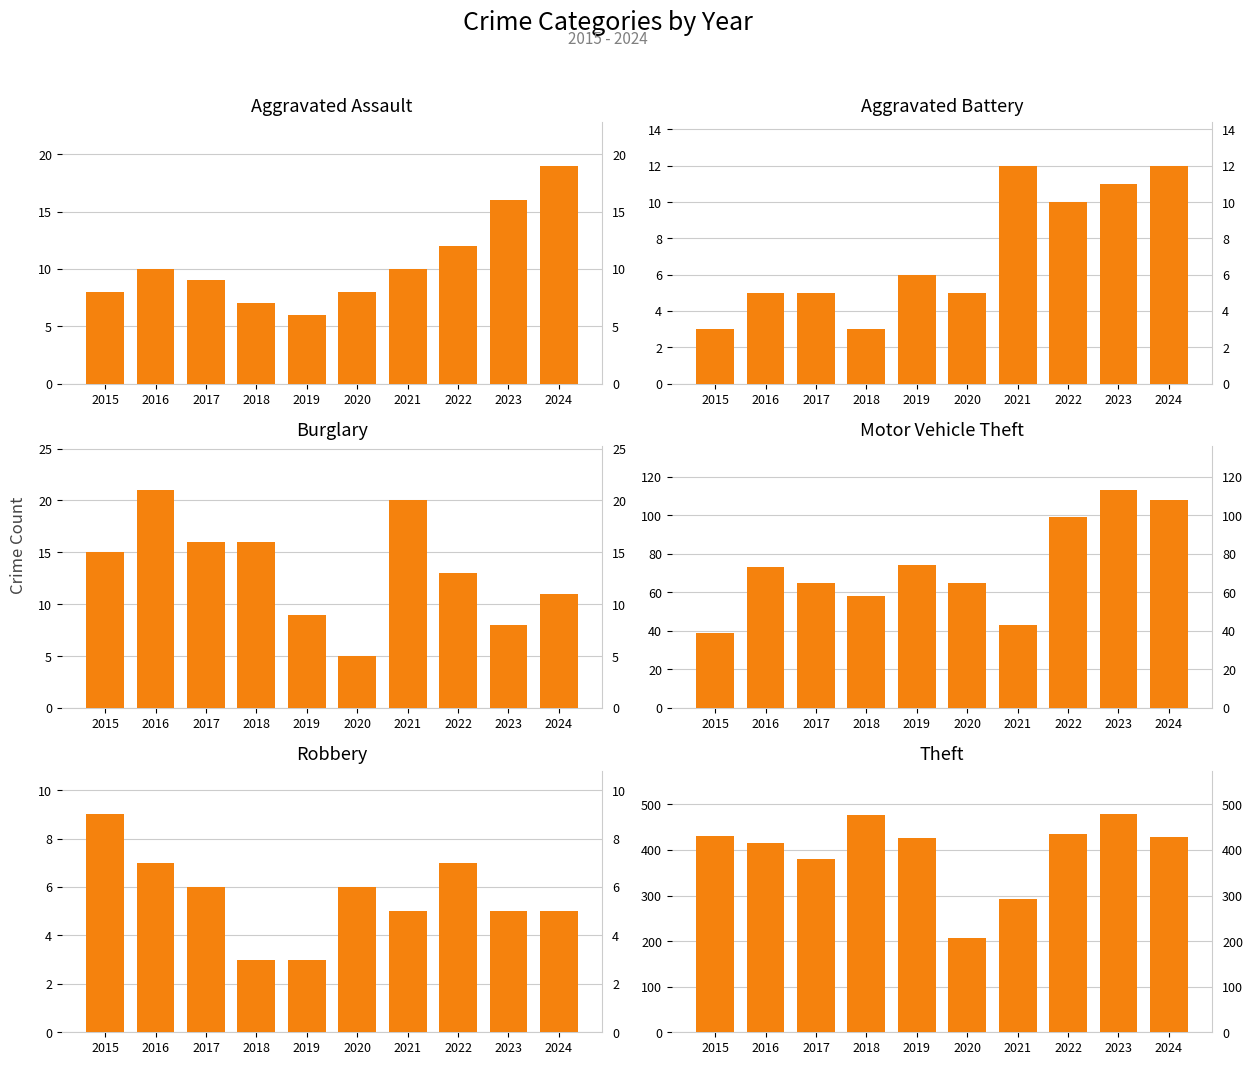

Is it true that Aggravated Battery equals 6 at 2019?

True